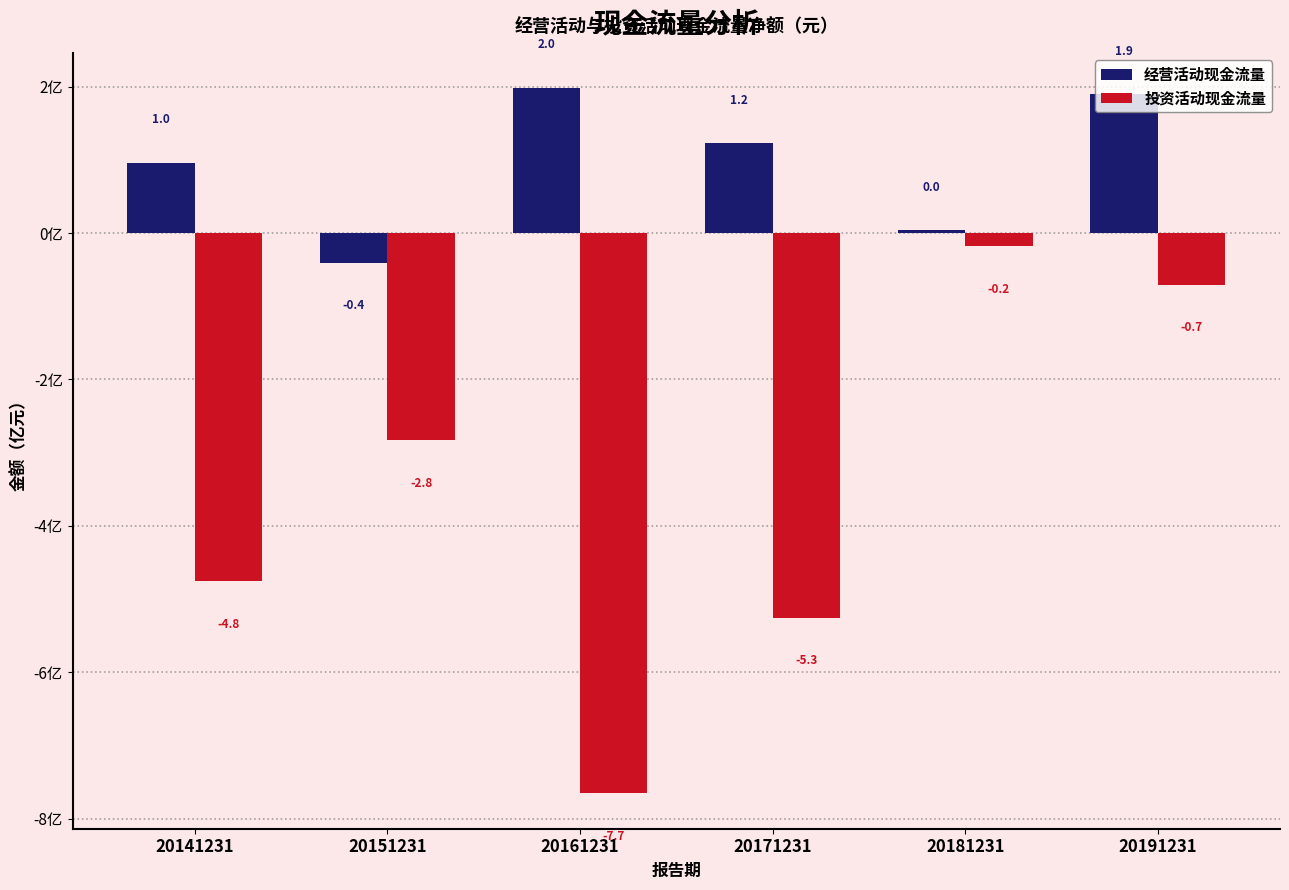

At which label is 经营活动现金流量 closest to 0?

20181231